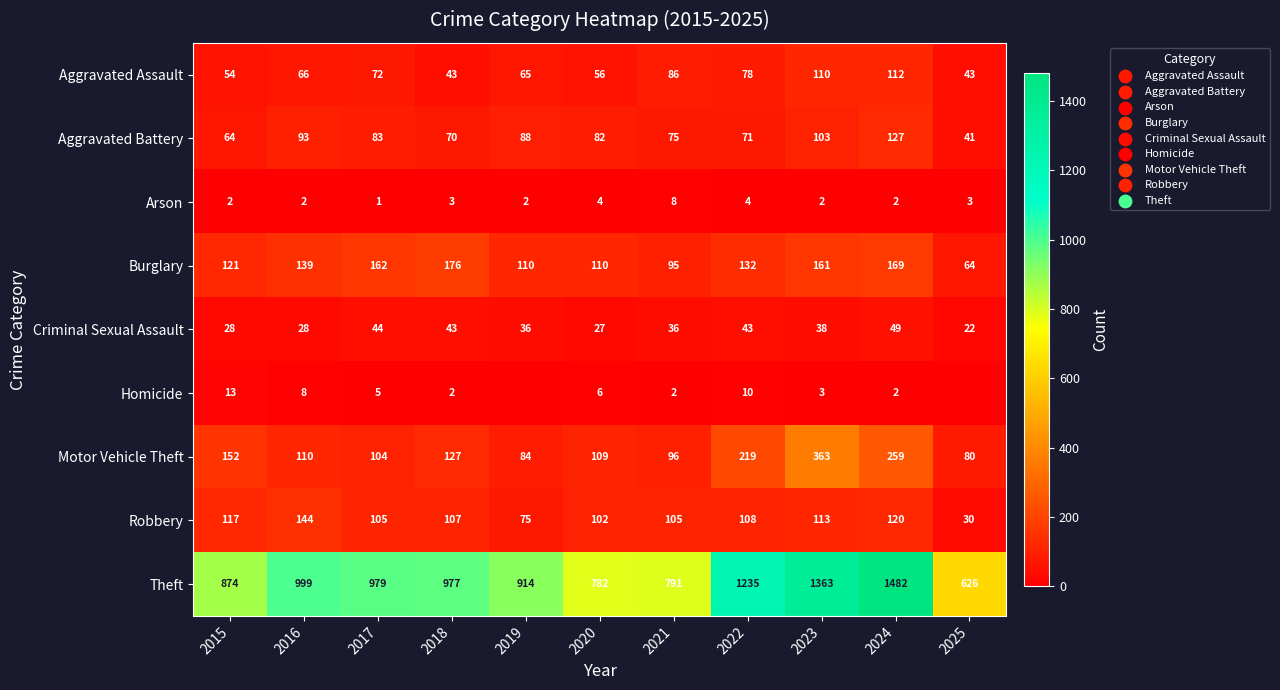

What is the difference between the second highest and second lowest values in the Theft series?

581